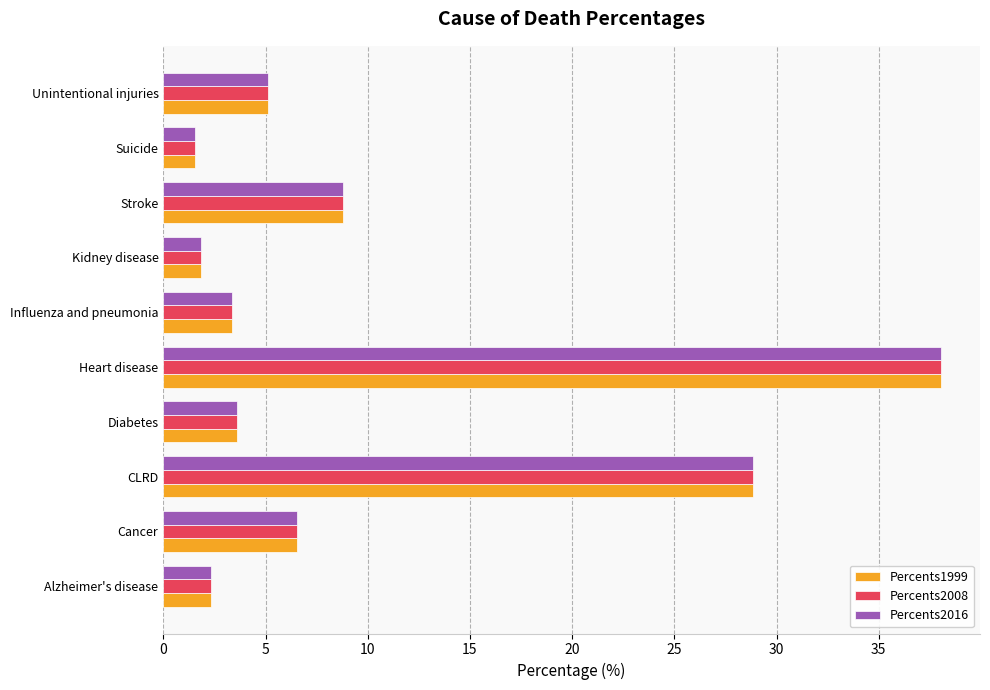

What are all the series names shown in the legend?

Percents1999, Percents2008, Percents2016